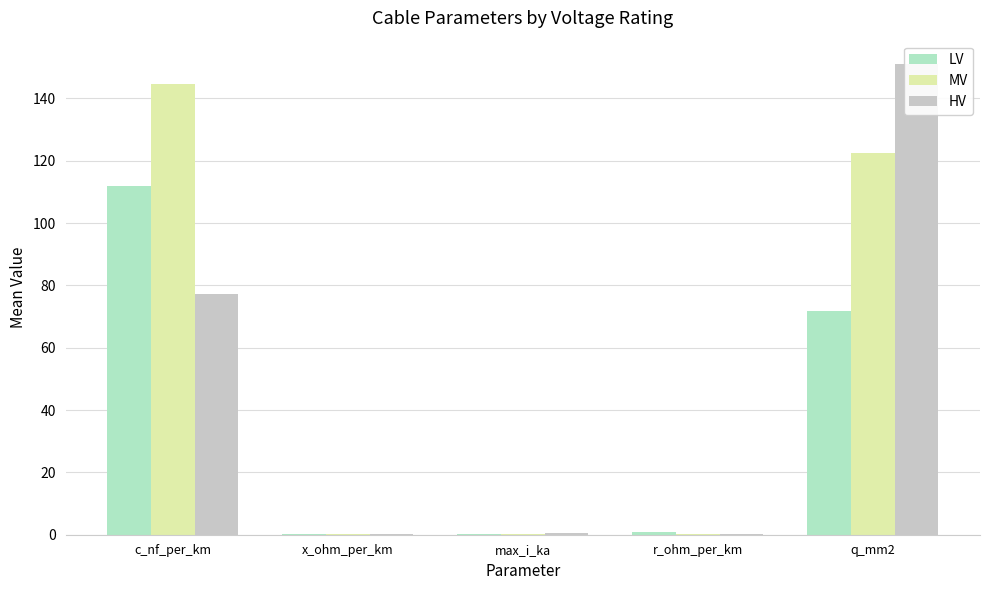

True or false: HV has a value of 0.2 at r_ohm_per_km.

True